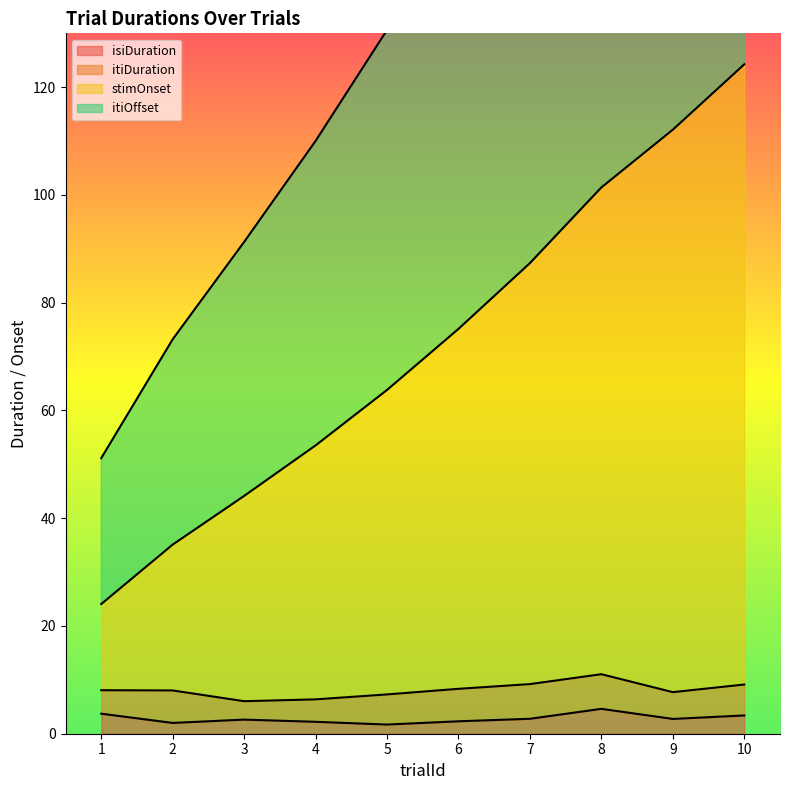

What is the value of the isiDuration point at the 2nd from the left?

2.0